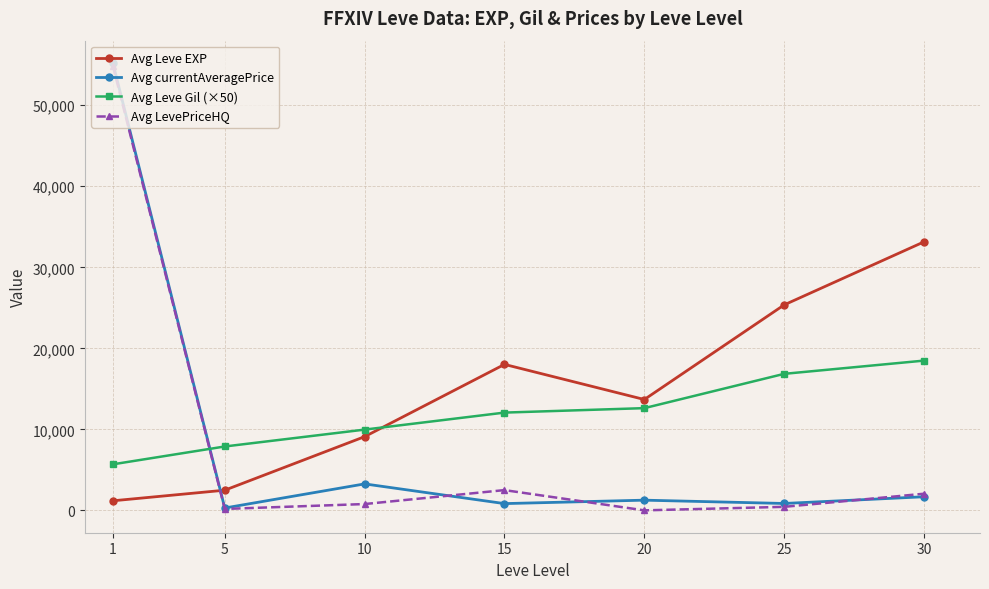

Where is the first local minimum for Avg LevePriceHQ?

5